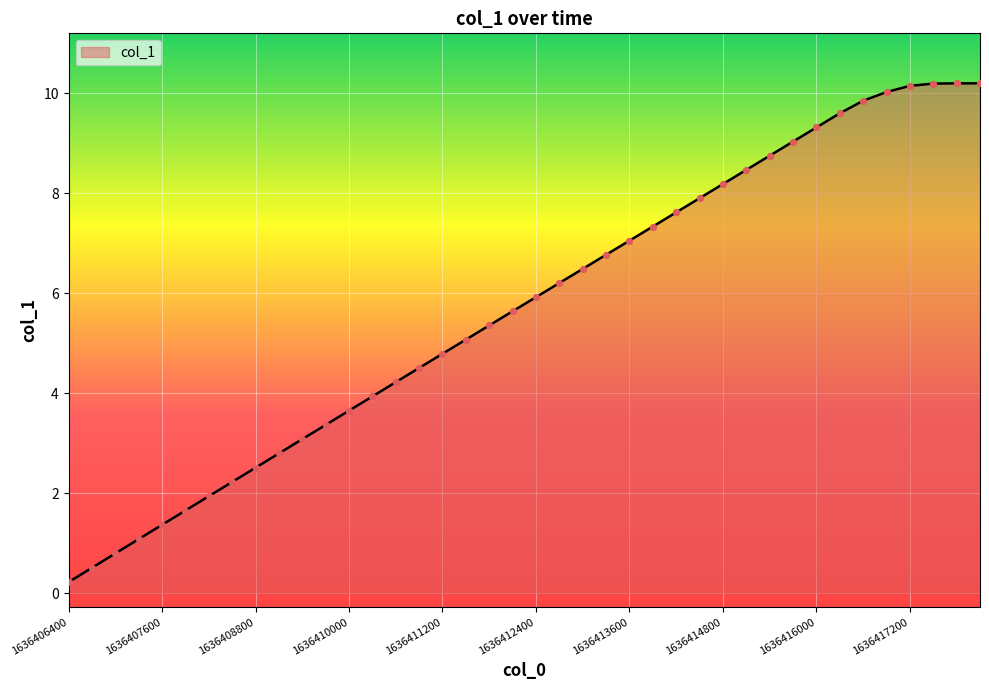

What is the greatest value displayed?

10.2